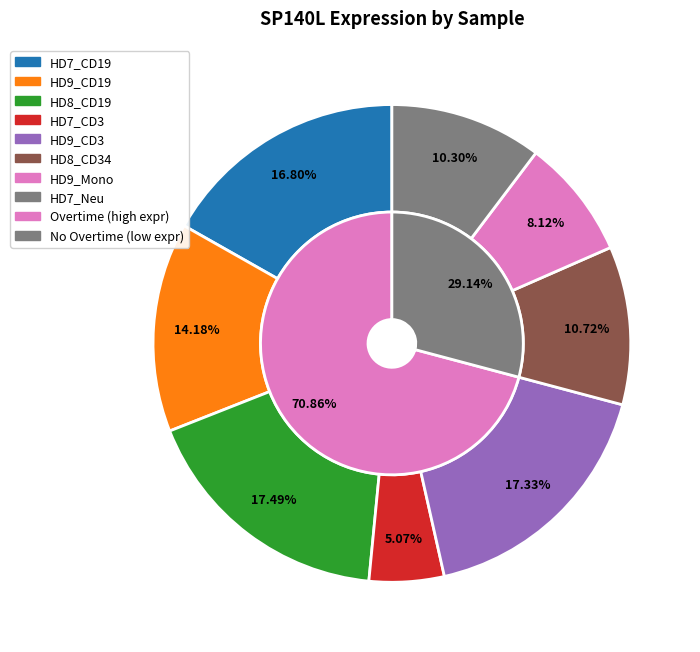

Between 10 and 9, which is larger?

10